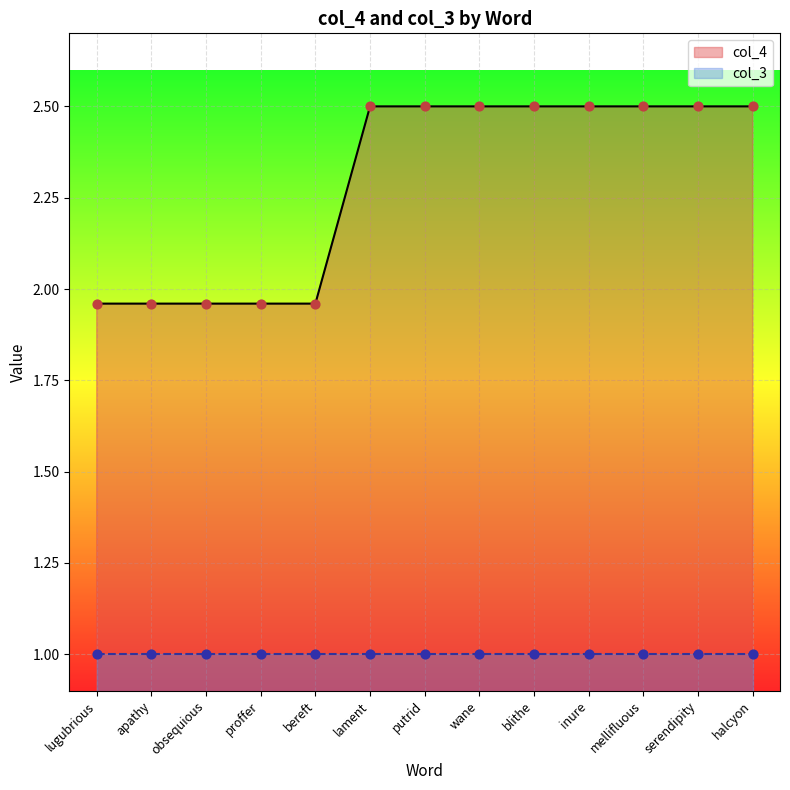

What is the change in value from apathy to serendipity?

+0.5